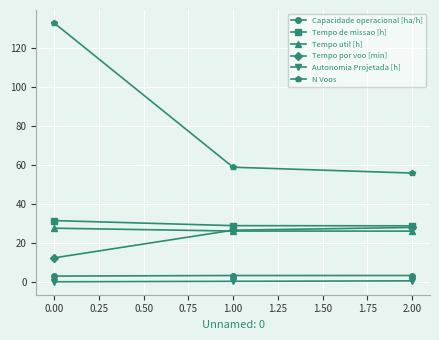

The value of Tempo de missao [h] at 1.00 is 19.3. True or false?

False